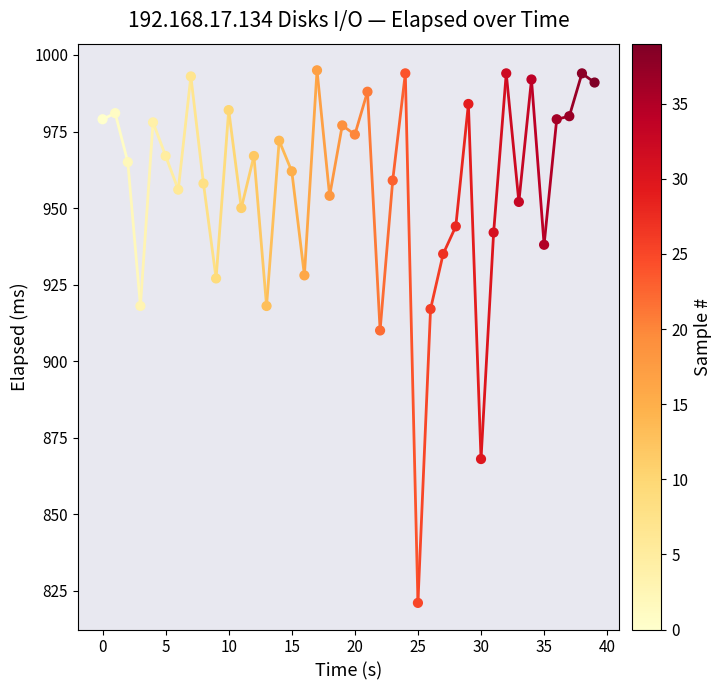

What Y value in the scatter plot is closest to 908?

910